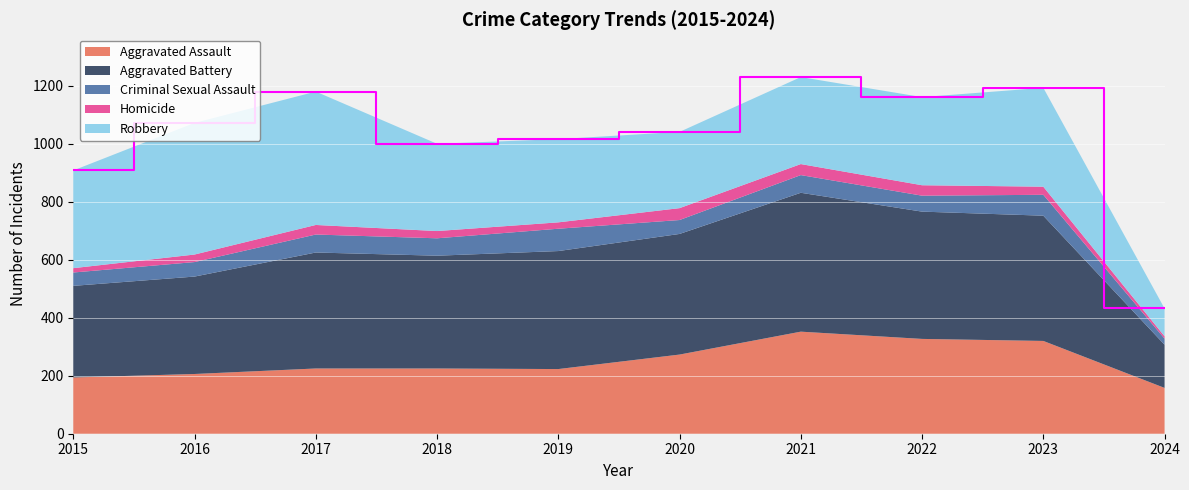

Reading right to left, extract all data points from this chart.

Aggravated Assault: 158	320	327	352	273	223	225	225	206	194
Aggravated Battery: 149	432	439	479	416	407	389	400	336	316
Criminal Sexual Assault: 21	72	55	61	48	77	60	62	50	46
Homicide: 8	28	36	38	41	22	25	33	26	15
Robbery: 96	341	304	300	263	287	301	460	454	337